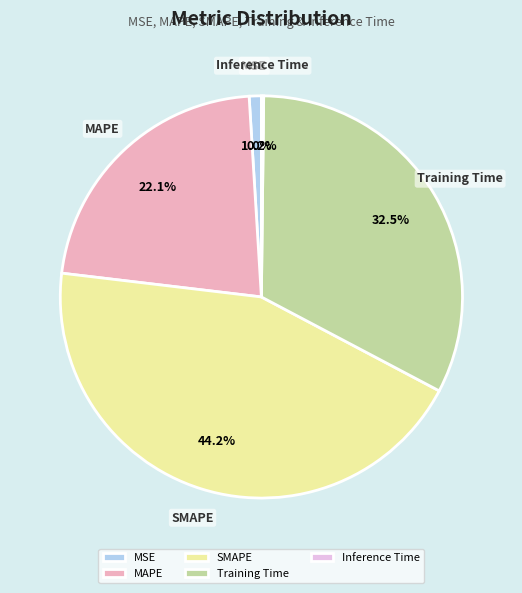

What percentage is the MSE slice, to the nearest percent?

1%